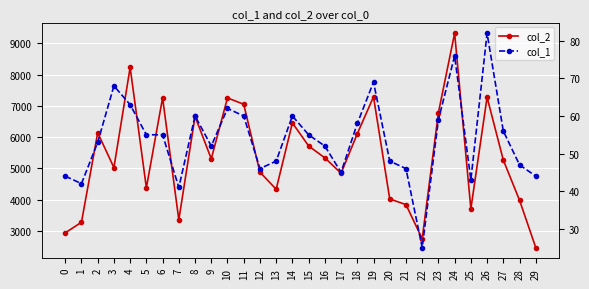

True or false: col_2 has more than 0 interior local peaks.

True